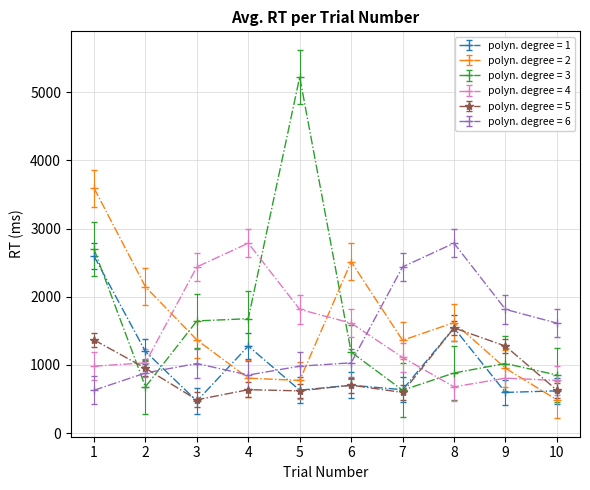

What is the difference between the highest and lowest values at 9?

1218